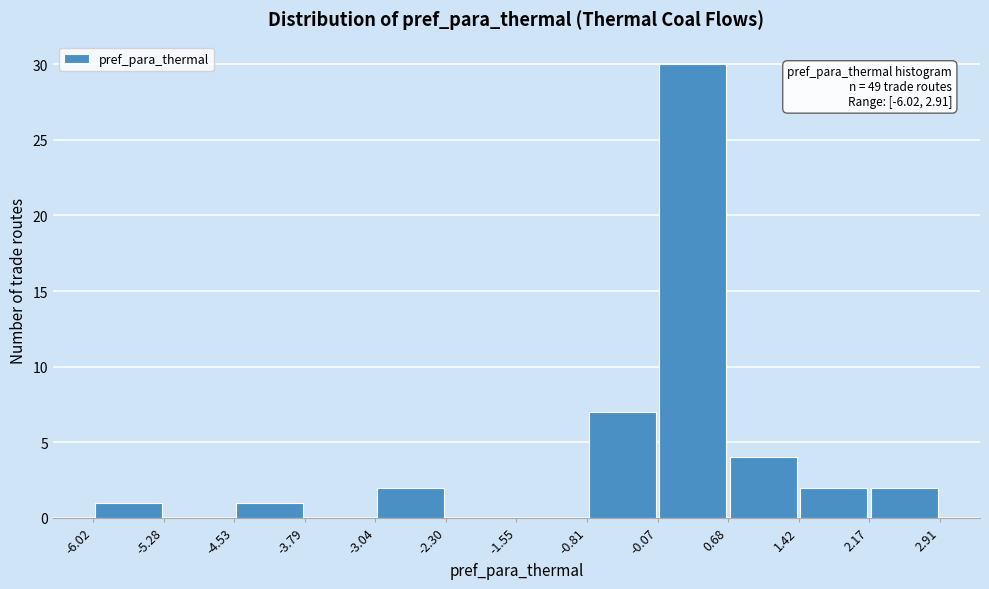

Which range on the x-axis has the tallest bar?

-0.07 to 0.68